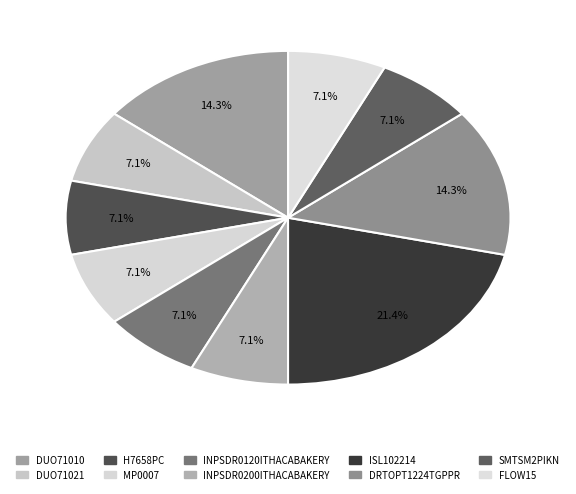

What percentage is the DUO71021 slice, to the nearest percent?

7%